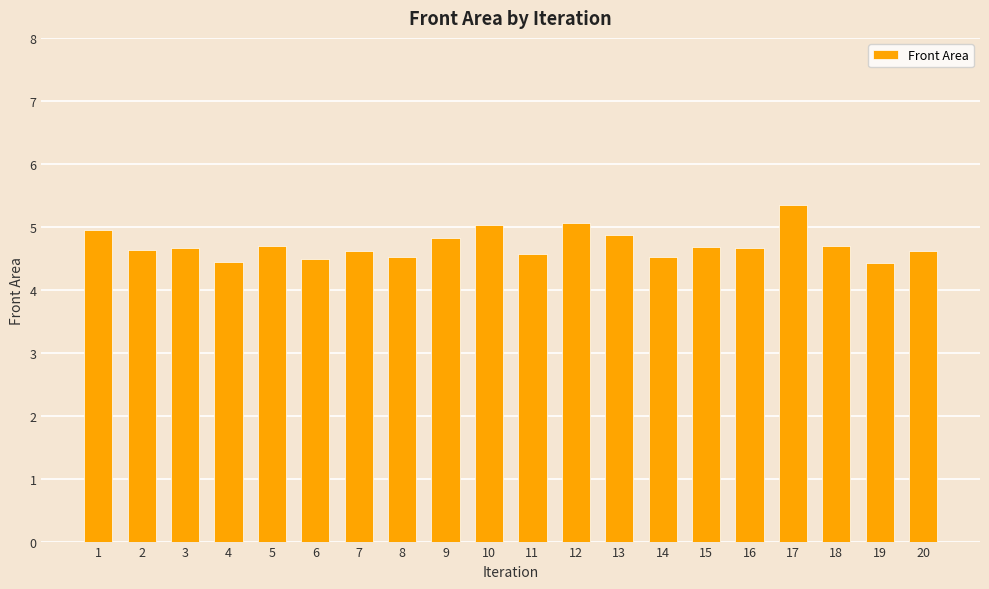

What is the value of the 9th bar from the left?

4.8